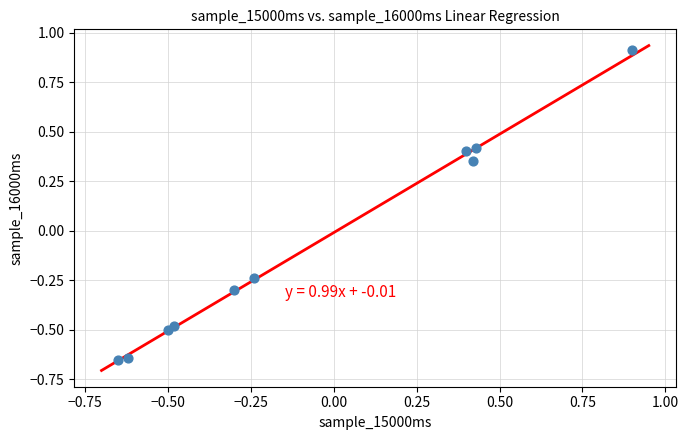

What is the range of X values (max minus min)?

1.6